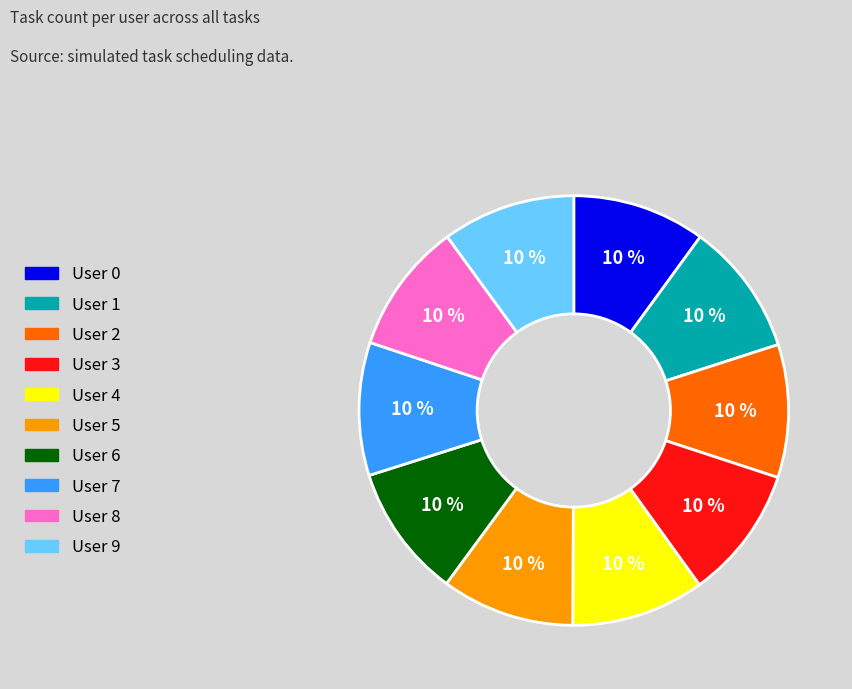

Is there any slice that represents more than half of the pie?

No